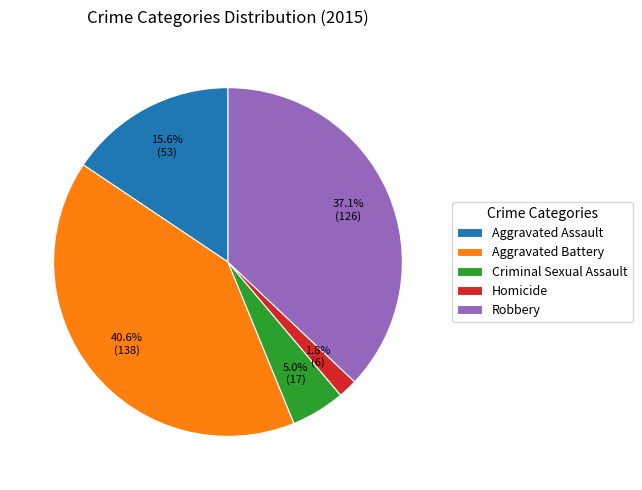

To the nearest percent, what is the difference between the largest and smallest slice percentages?

39%